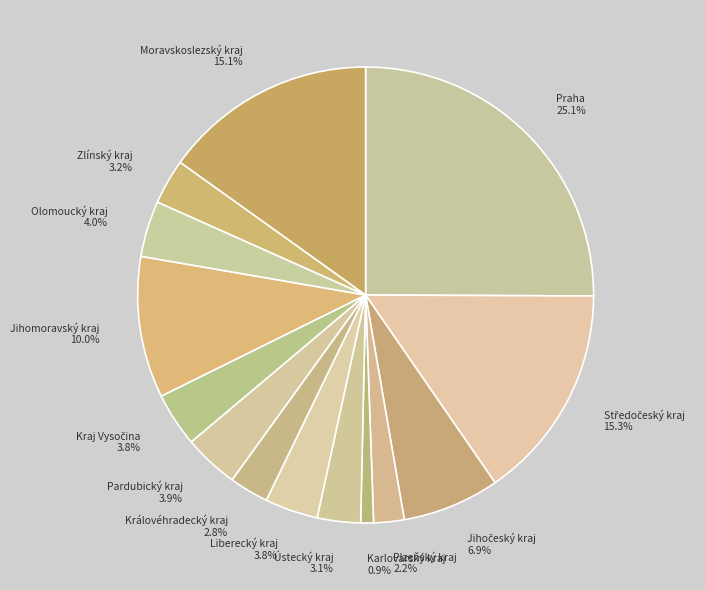

The Olomoucký kraj slice represents 4% of the pie. True or false?

True